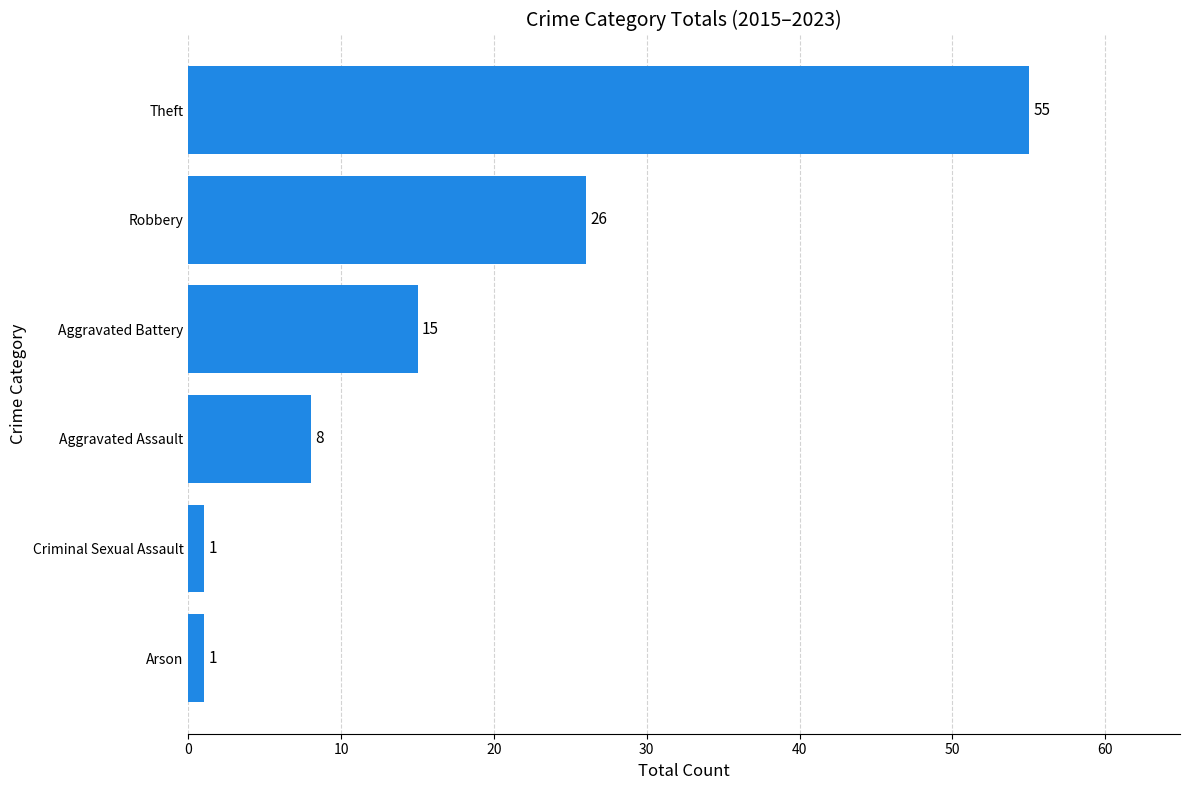

Is it true that the value at Robbery is 36?

False